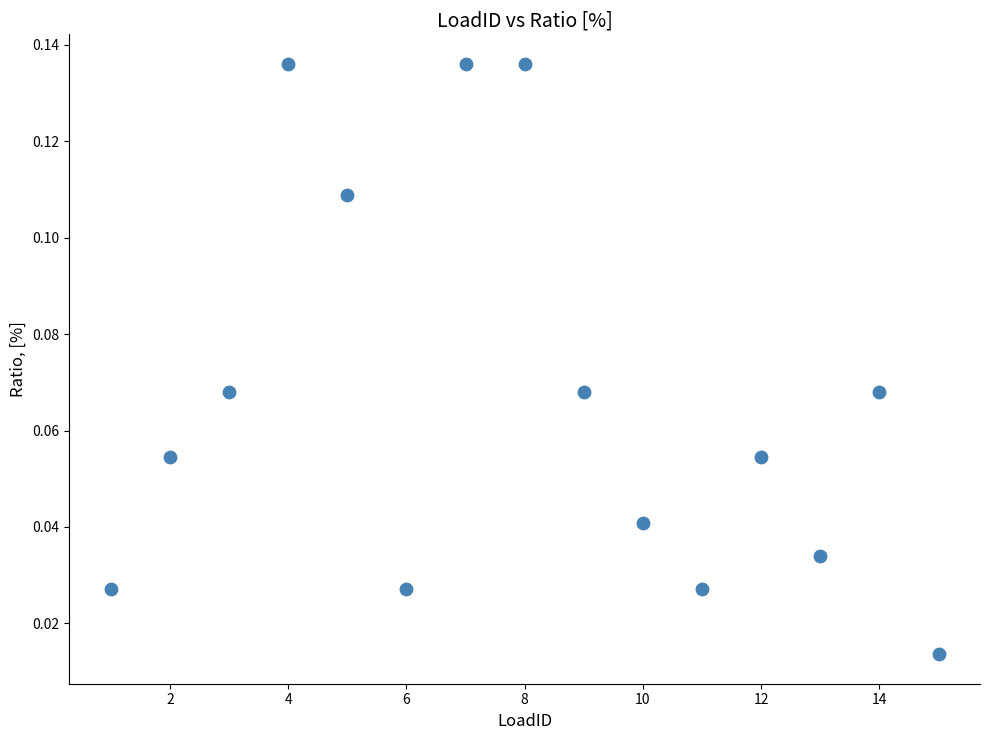

What is the range of X values (max minus min)?

14.0